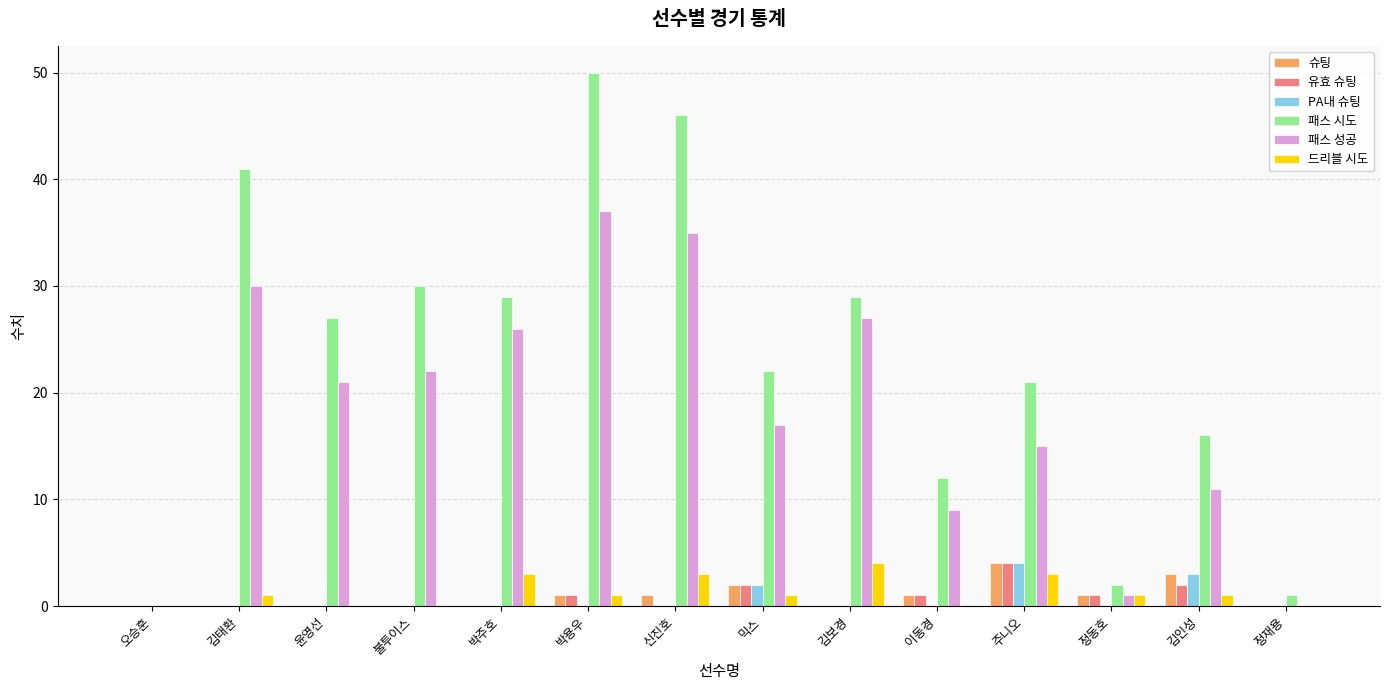

The value of PA내 슈팅 at 김인성 is 5. True or false?

False